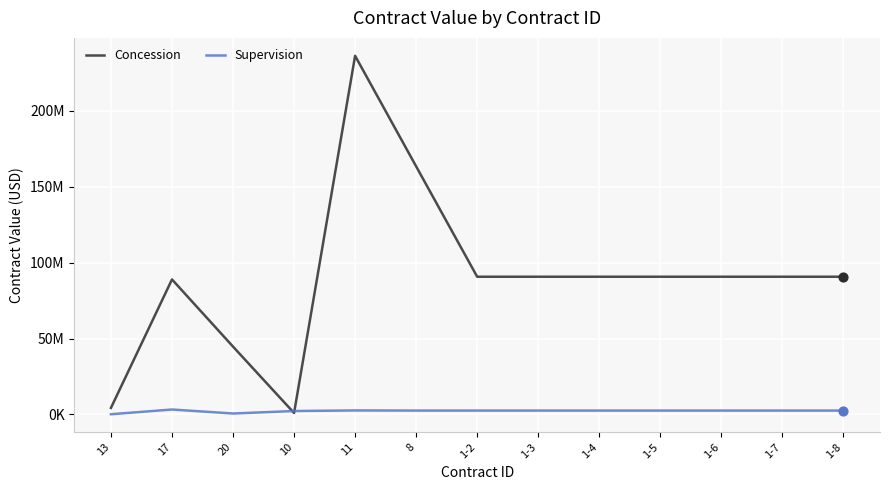

Is this an area chart (filled region under the line)?

No